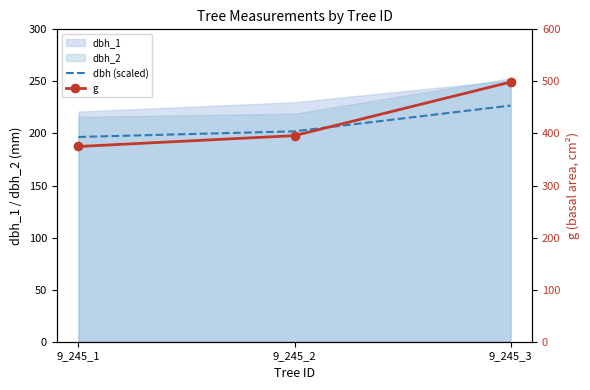

At which category is the sum across all series the highest?

9_245_3